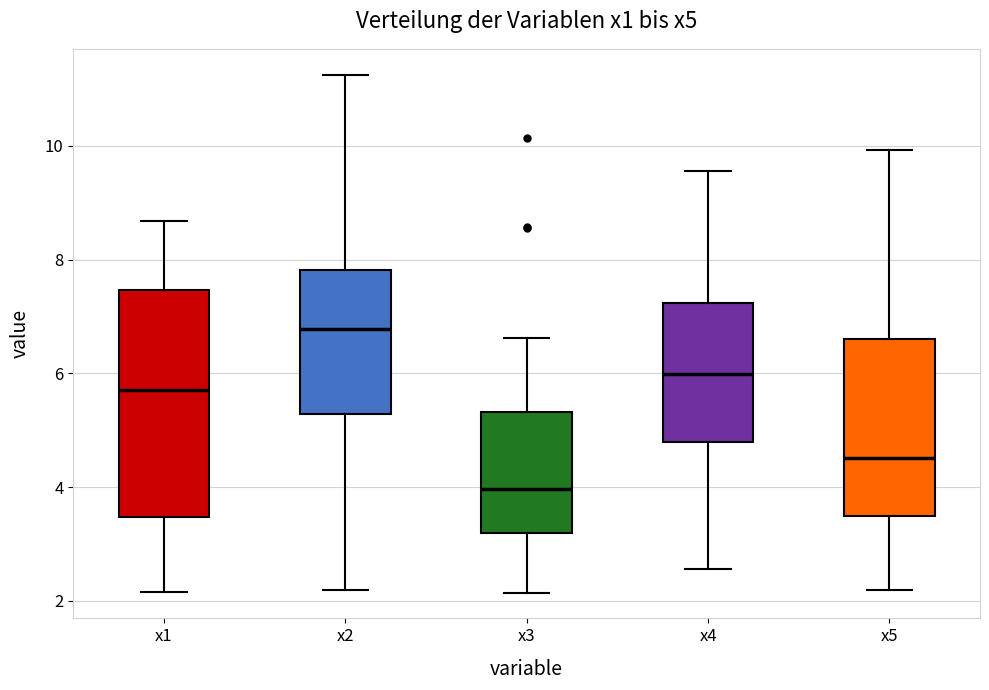

Reading left to right, read every box against the y-axis: the position of its median line, the range the box covers, and the ends of its whiskers. The values are not printed on the chart, so give them approximately, as read against the axis.

x1: median 5.8, box 3.4 to 7.4, whiskers 2.2 to 8.6
x2: median 6.8, box 5.2 to 7.8, whiskers 2.2 to 11.2
x3: median 4.0, box 3.2 to 5.4, whiskers 2.2 to 6.6
x4: median 6.0, box 4.8 to 7.2, whiskers 2.6 to 9.6
x5: median 4.6, box 3.4 to 6.6, whiskers 2.2 to 10.0